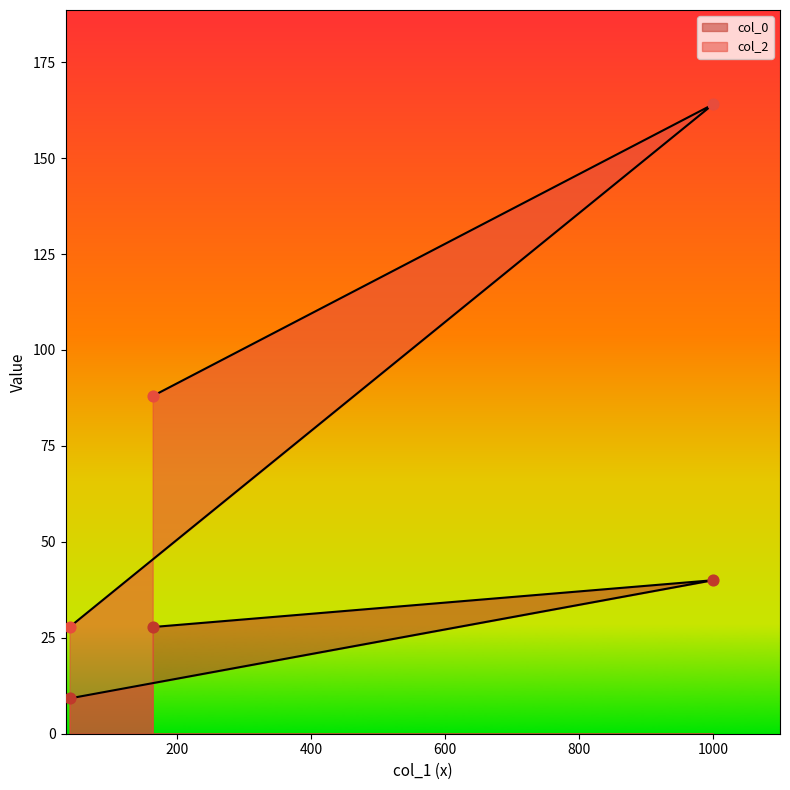

What is the total value across all series at 40?

37.0